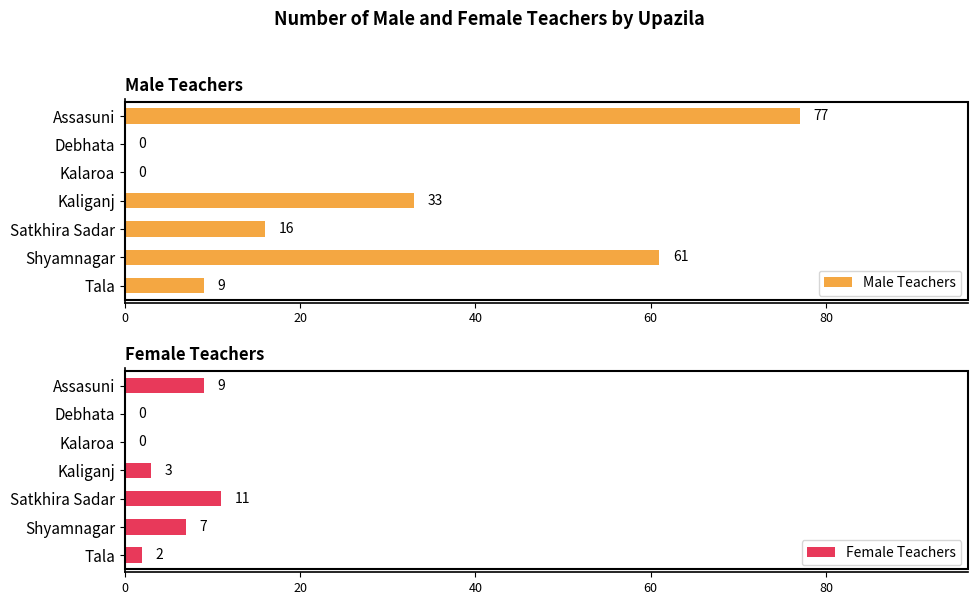

The value of Female Teachers at Kalaroa is 0. True or false?

True